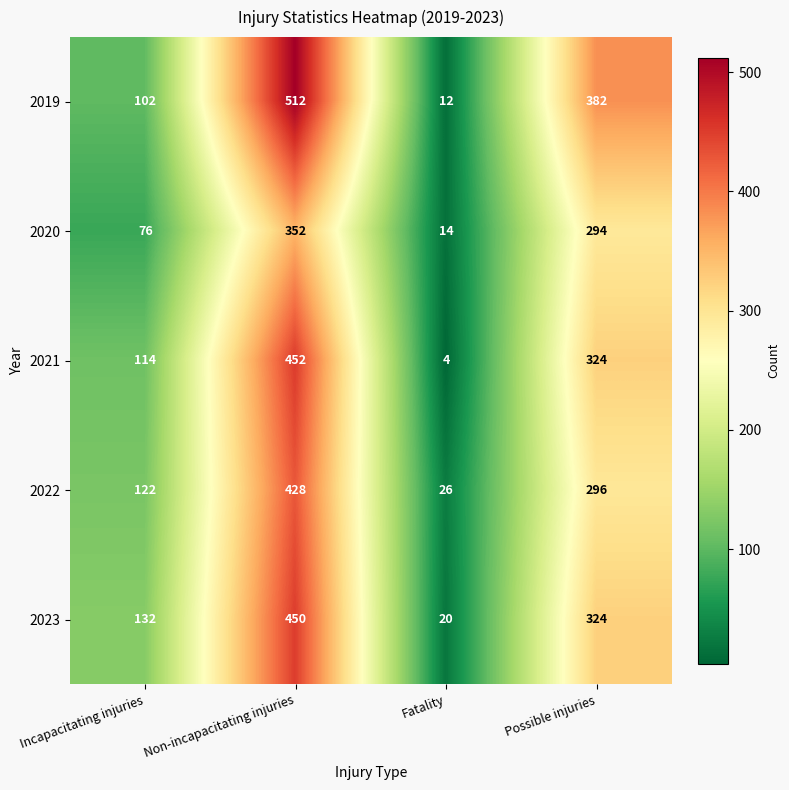

Between Fatality and Possible injuries, which series saw the biggest shift?

2019